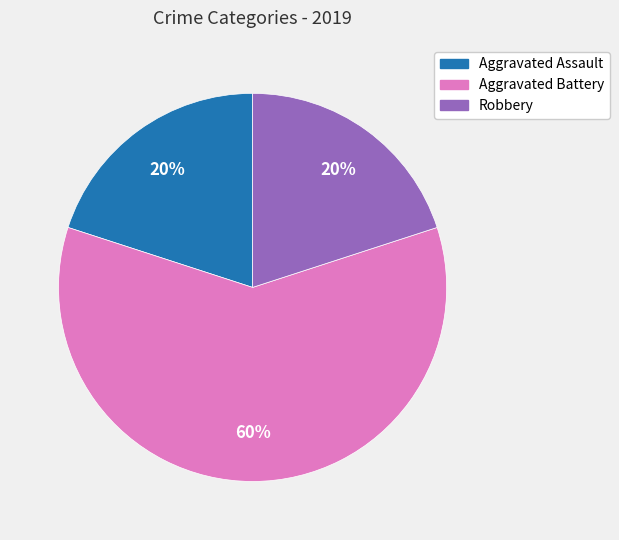

True or false: Aggravated Assault accounts for 20% of the total.

True